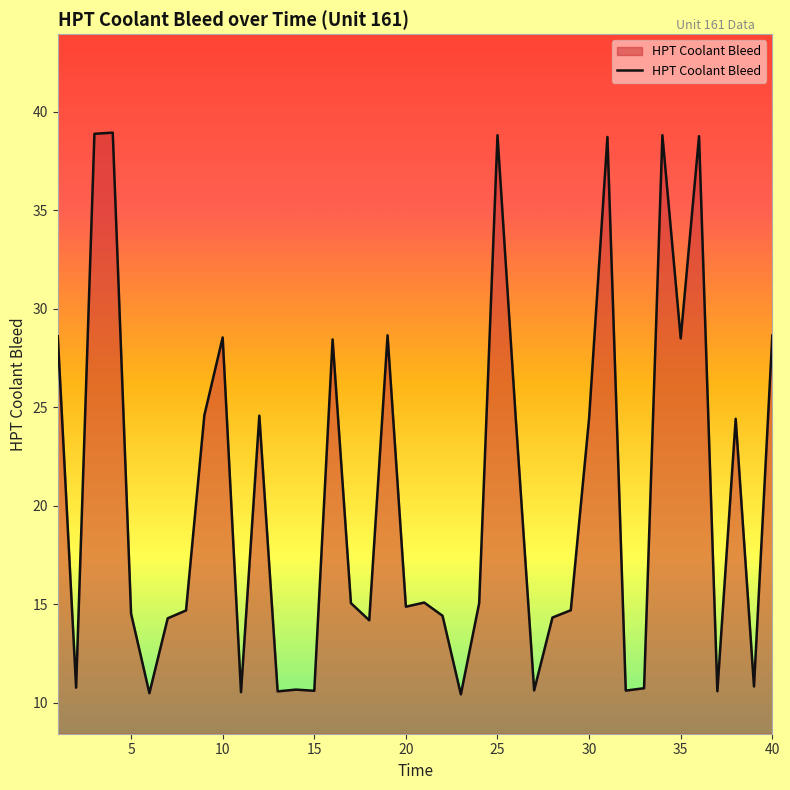

What is the smallest value displayed?

10.4